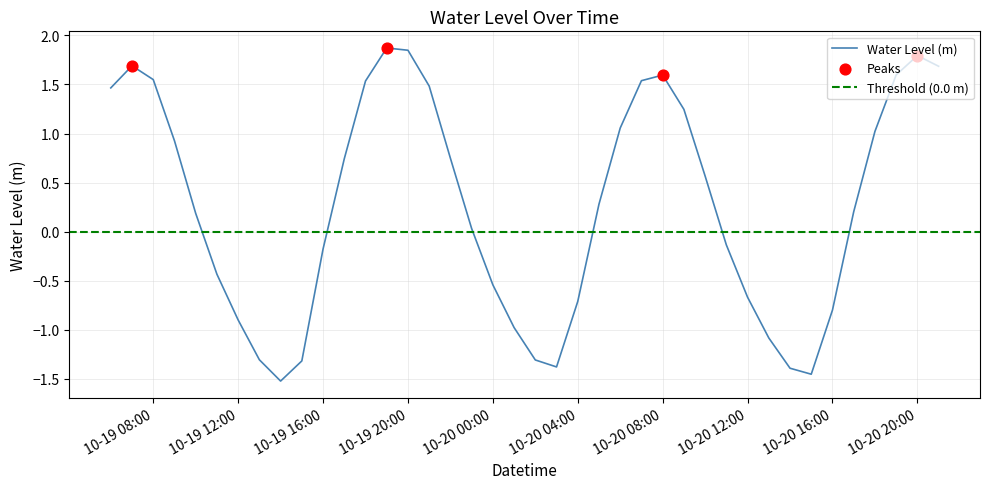

Which has a higher value, 2024-10-19 09:00:00 or 2024-10-20 06:00:00?

2024-10-20 06:00:00